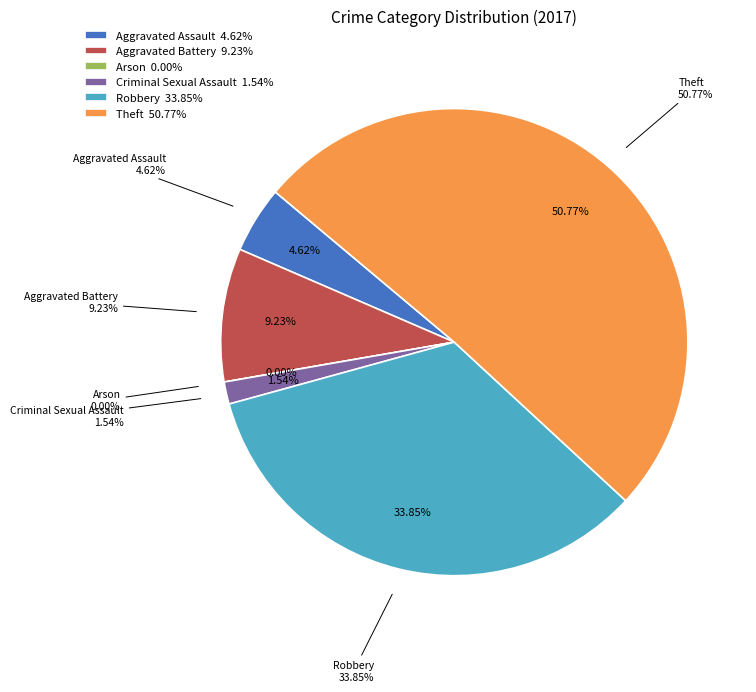

How many segments does this pie chart have?

6